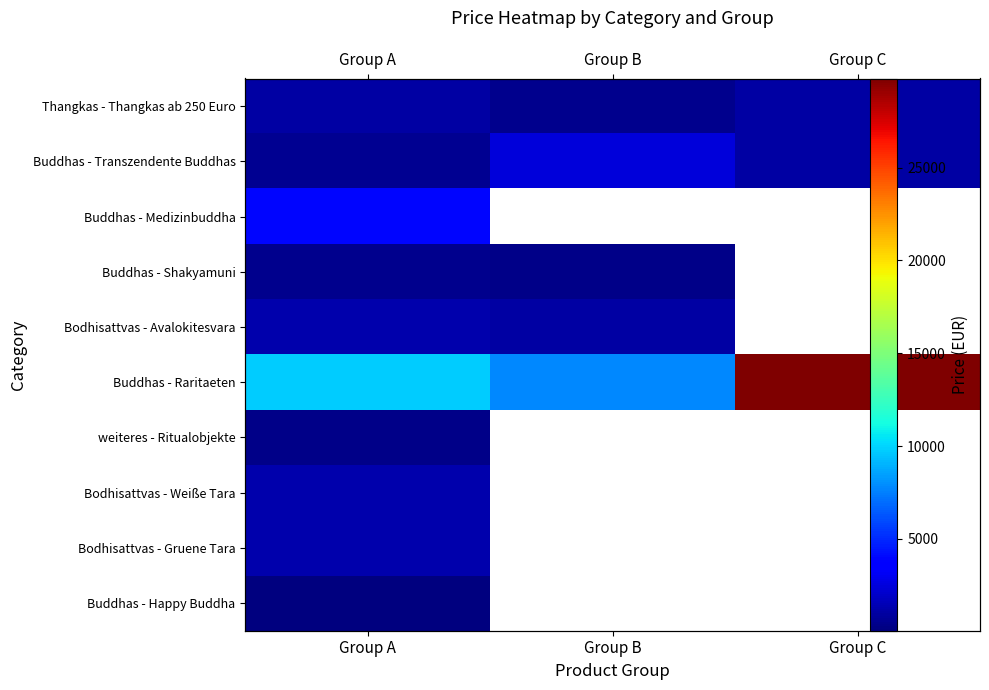

At which label is Buddhas - Shakyamuni closest to 449?

Group A